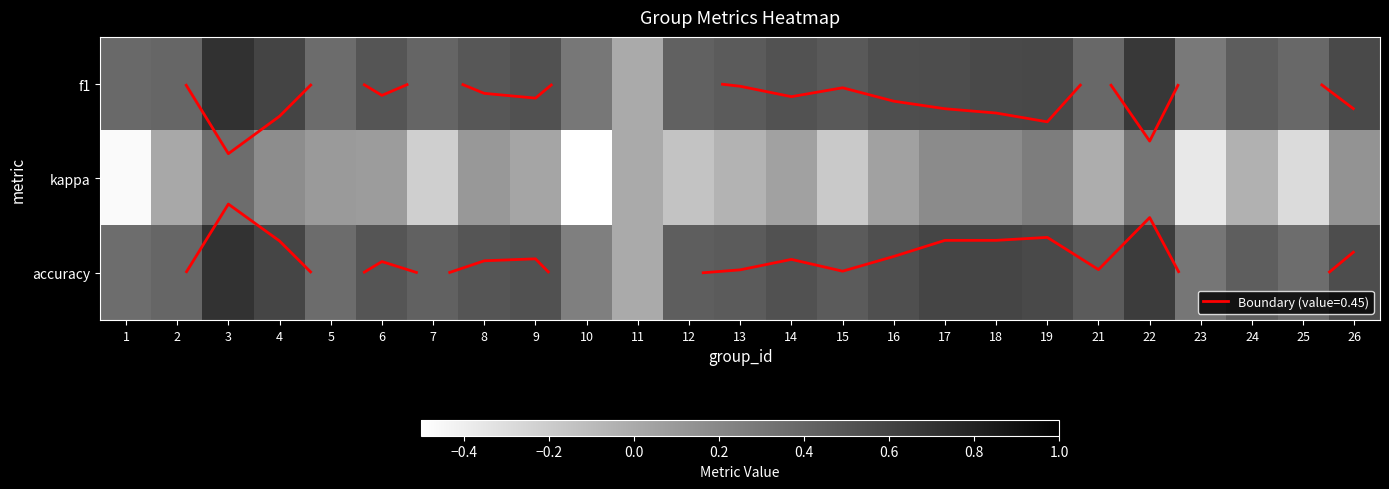

Which series has the largest total across all categories?

accuracy